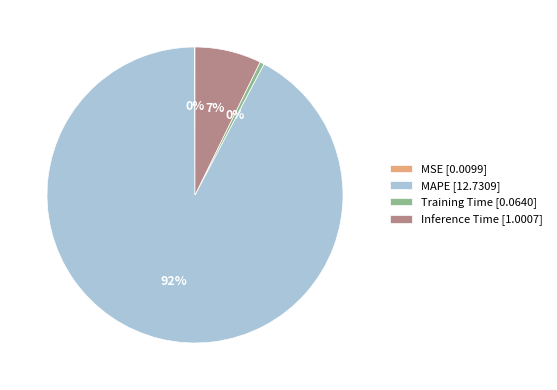

Combined, do Training Time [0.0640] and Inference Time [1.0007] account for over 50%?

No